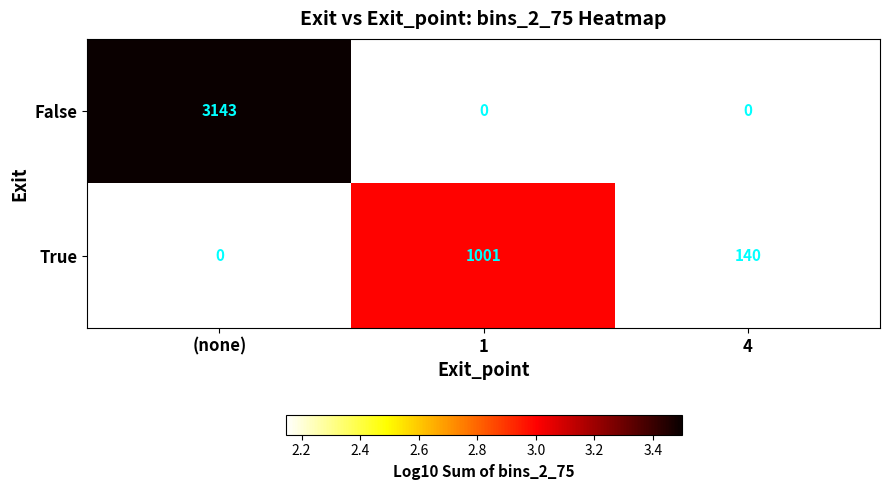

At how many categories does at least one series exceed 2?

3